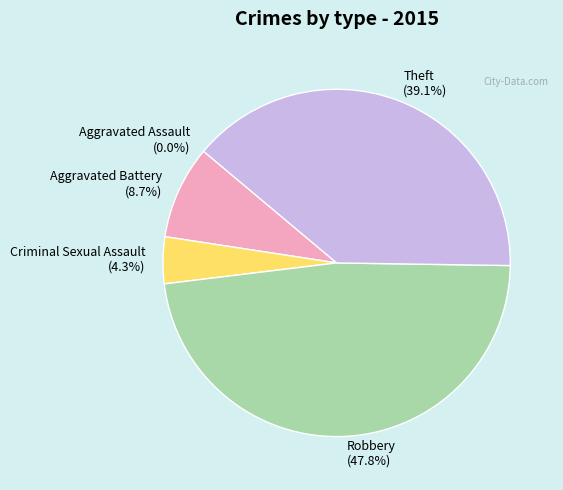

What percentage is the Aggravated Battery slice, to the nearest percent?

9%